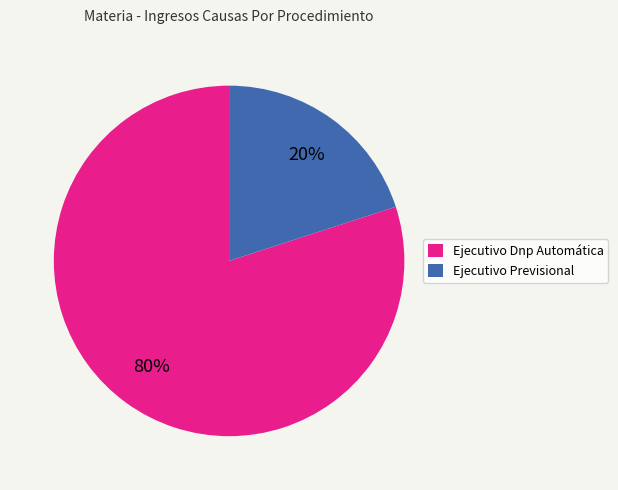

To the nearest percent, what is the difference between the Ejecutivo Dnp Automática and Ejecutivo Previsional slice percentages?

60%